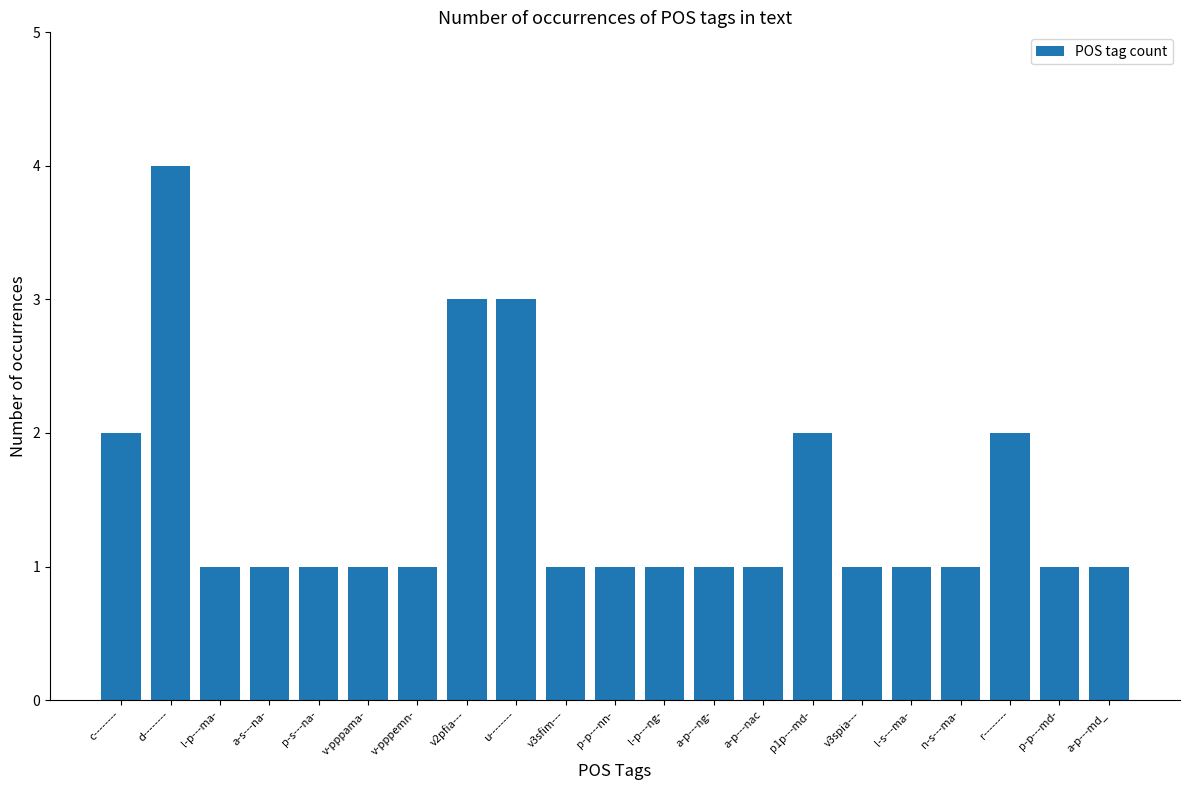

What is the label of the 21st bar from the right?

c--------